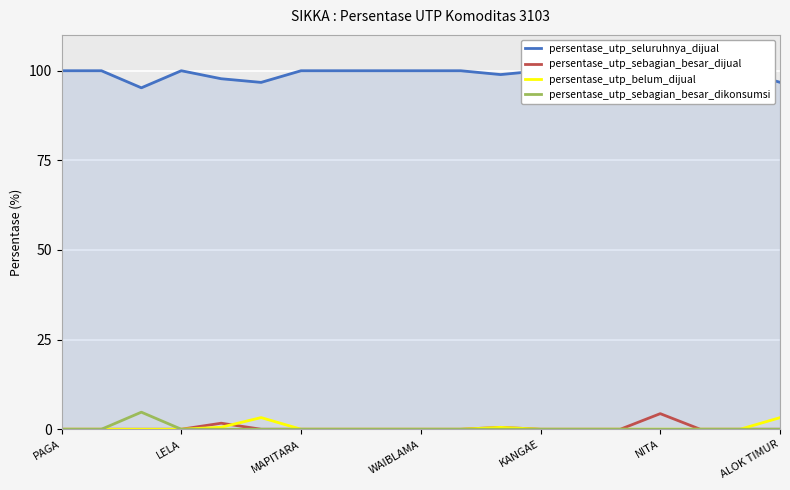

Read the persentase_utp_belum_dijual value at ALOK TIMUR.

3.2